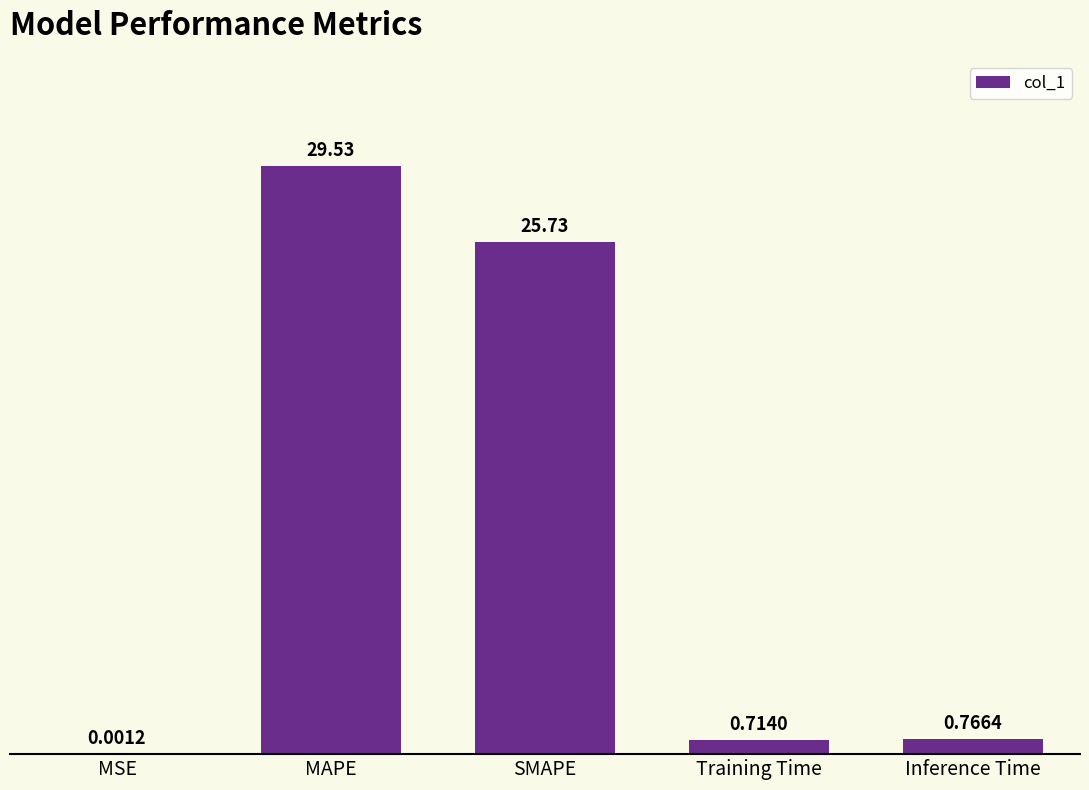

At which category does the chart reach its peak across all series?

MAPE